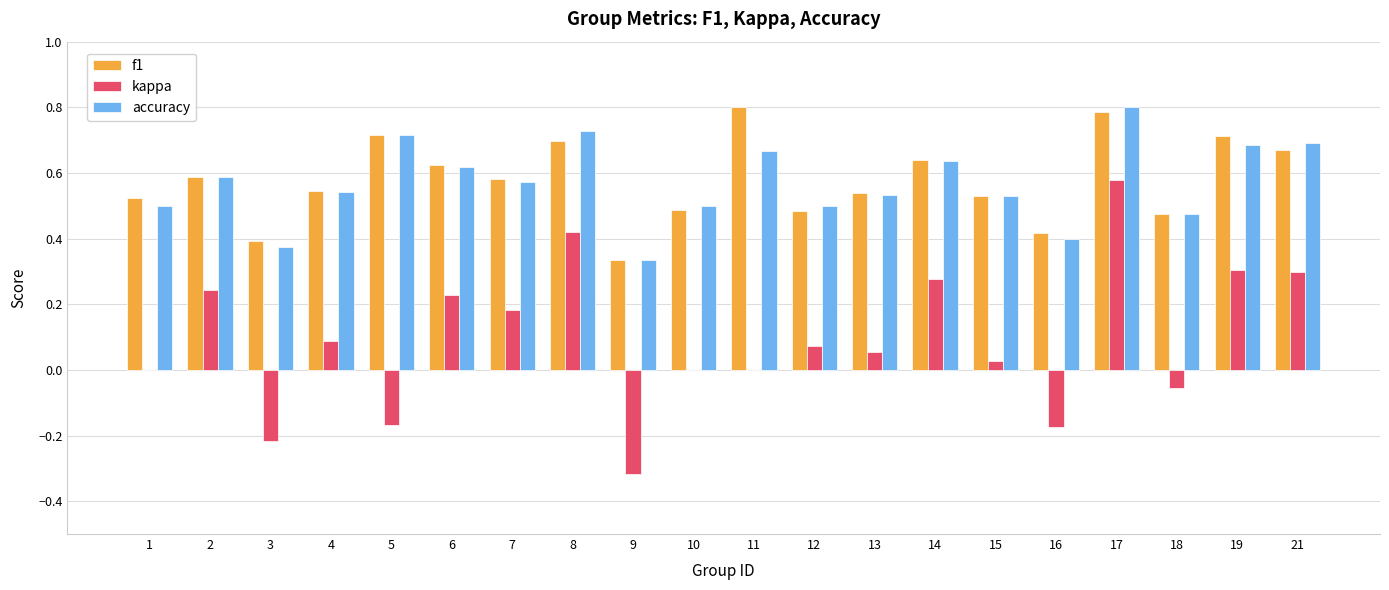

What is the greatest value displayed?

0.8